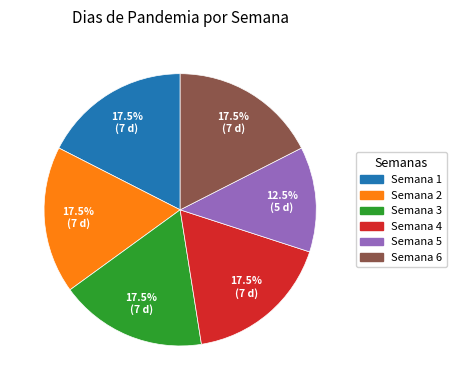

What is the ratio of the value at Semana 5 to the value at Semana 4?

0.7